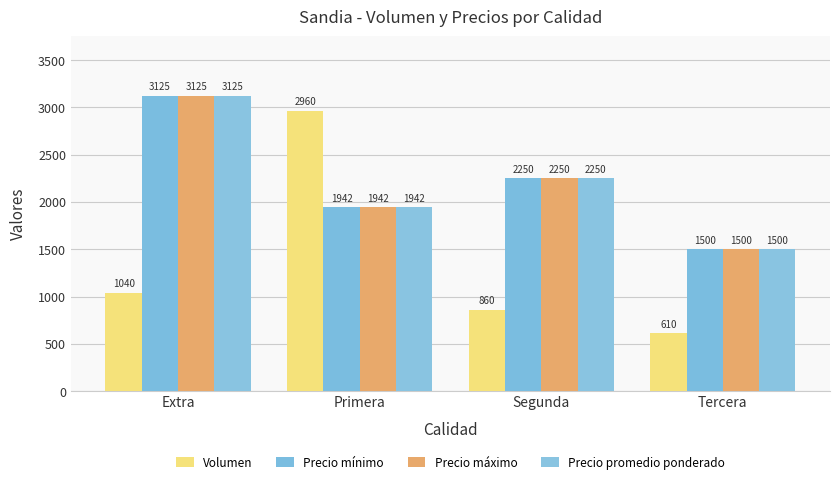

What is the sum of all Volumen values?

5470